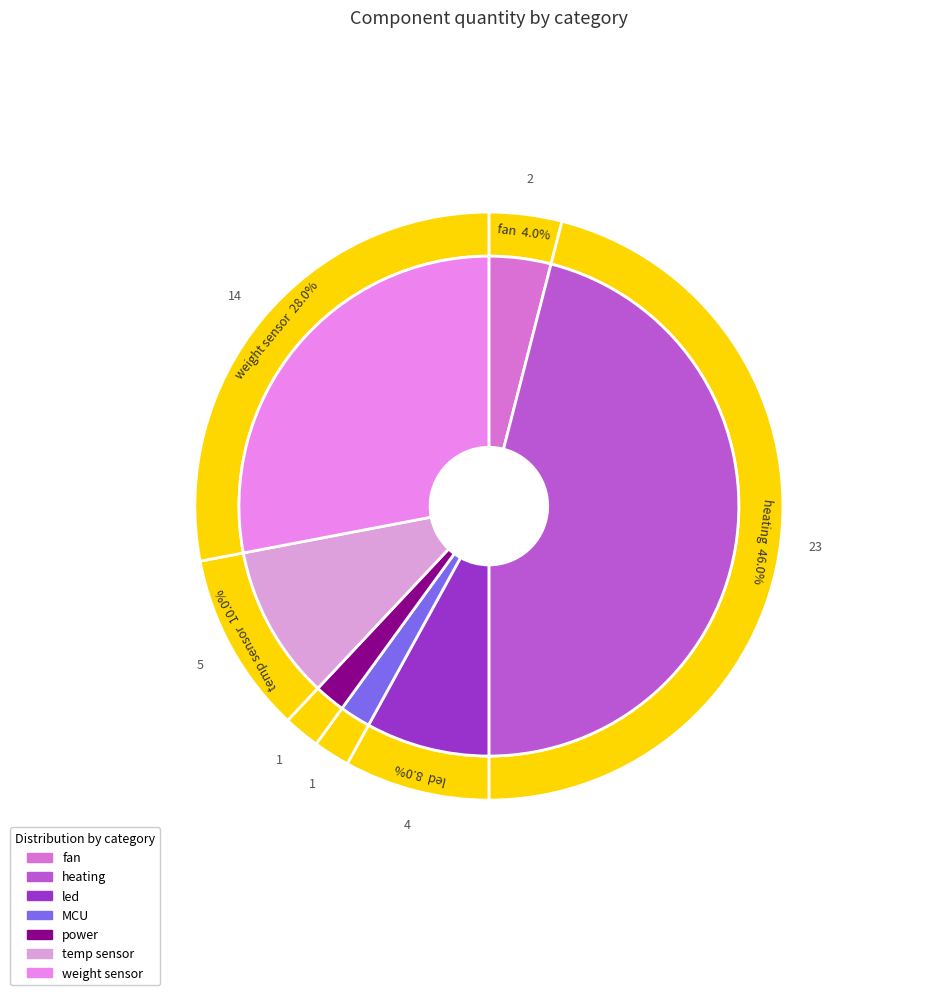

What percentage is the led slice, to the nearest percent?

8%